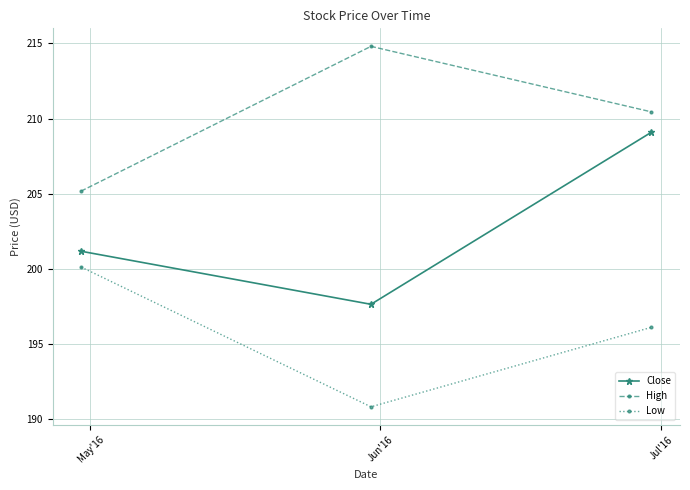

How many data points does each series have?

3